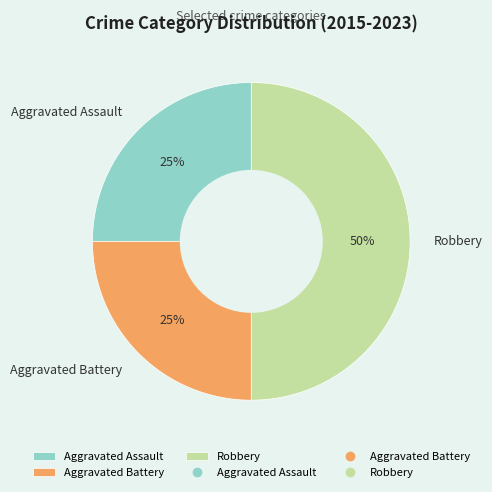

Which slice is the largest?

Robbery